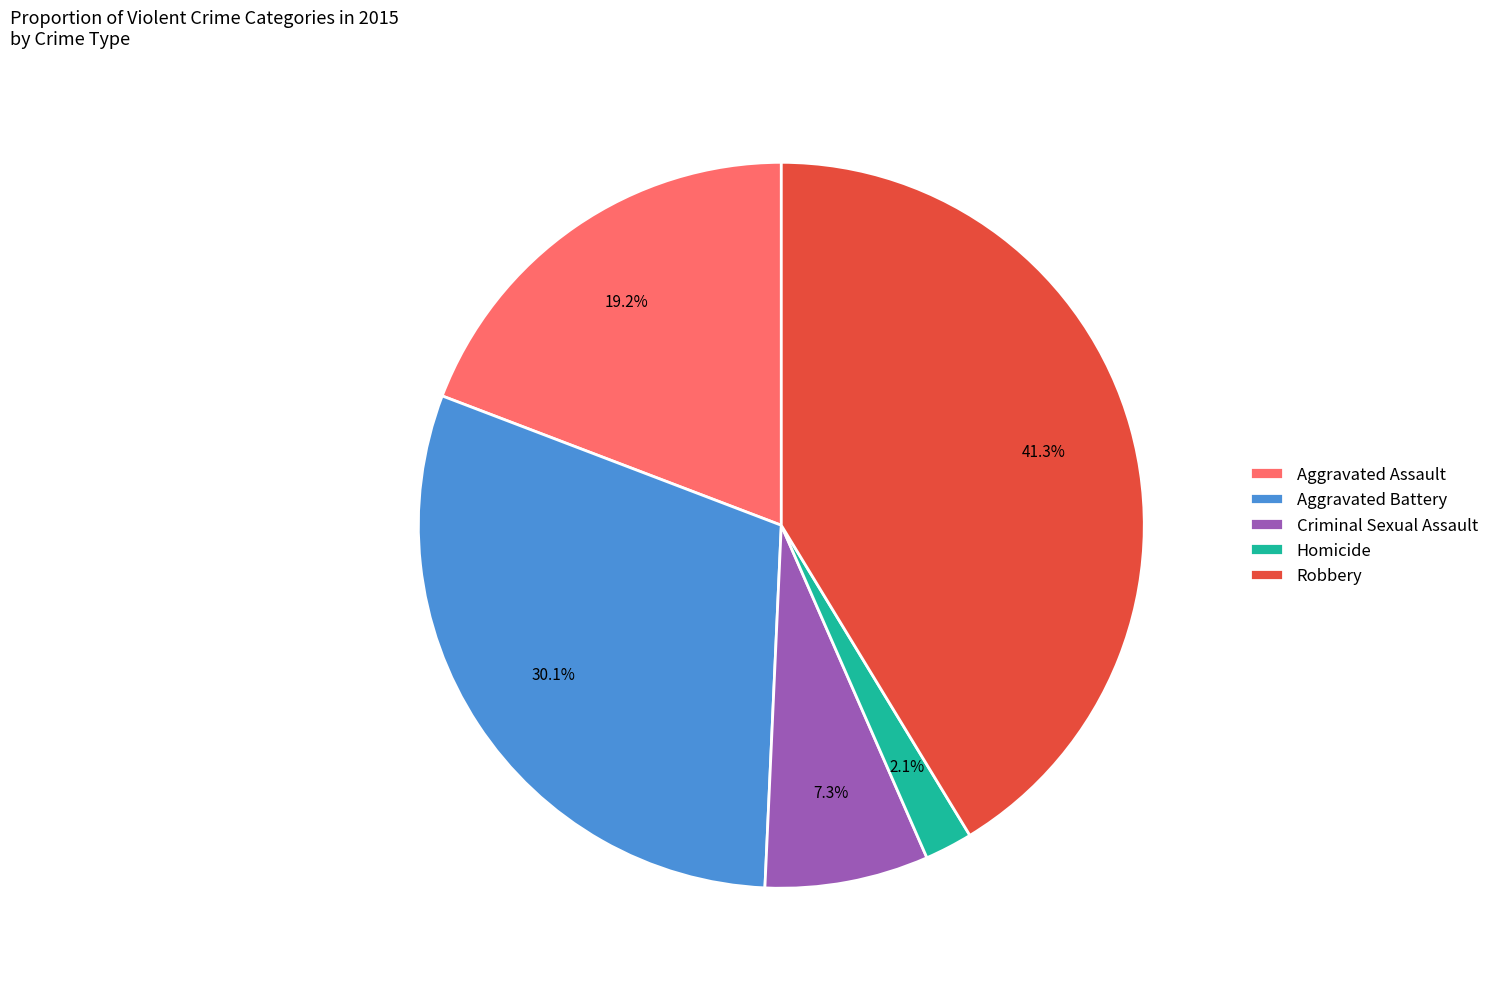

Between Criminal Sexual Assault and Aggravated Battery, which is larger?

Aggravated Battery